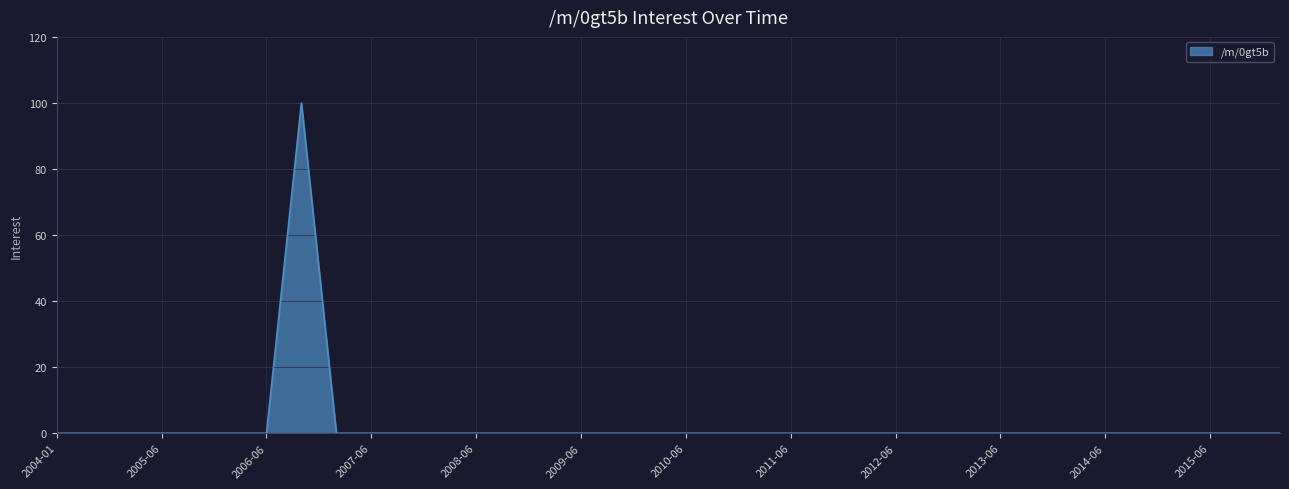

What is the difference between the maximum and minimum values?

100